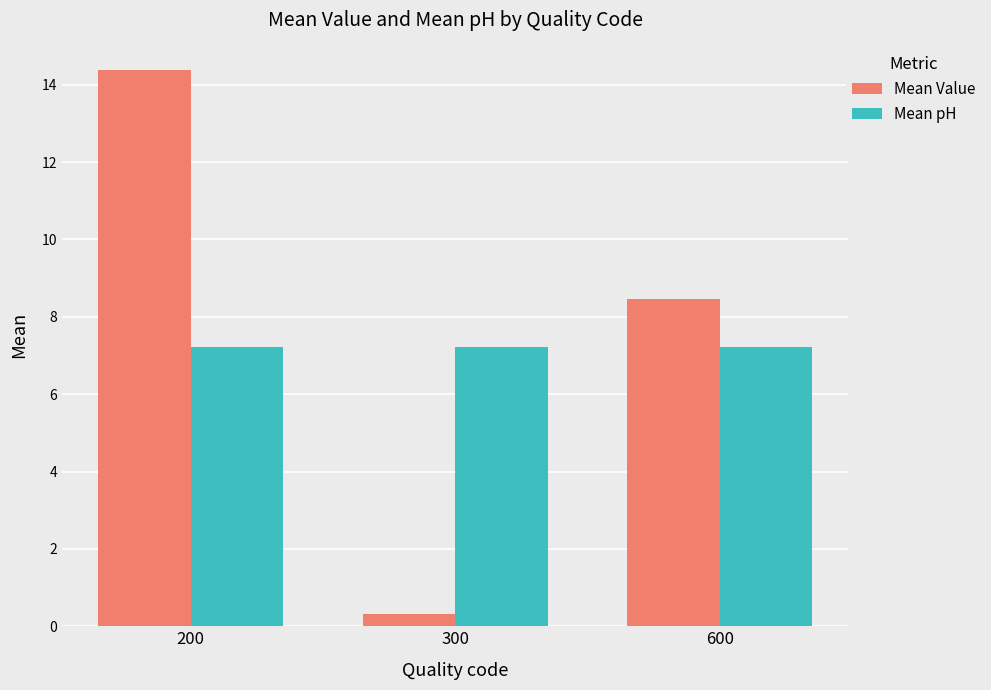

What is the sum of the Mean Value values at 300 and 600?

8.8